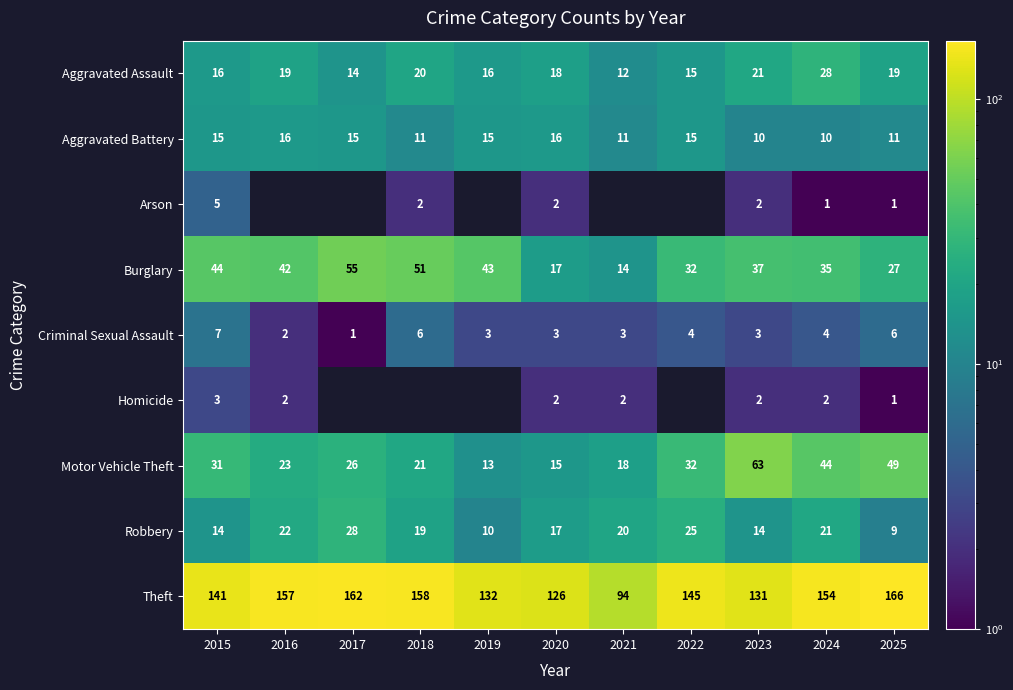

The value of Robbery at 2018 is 33.9. True or false?

False